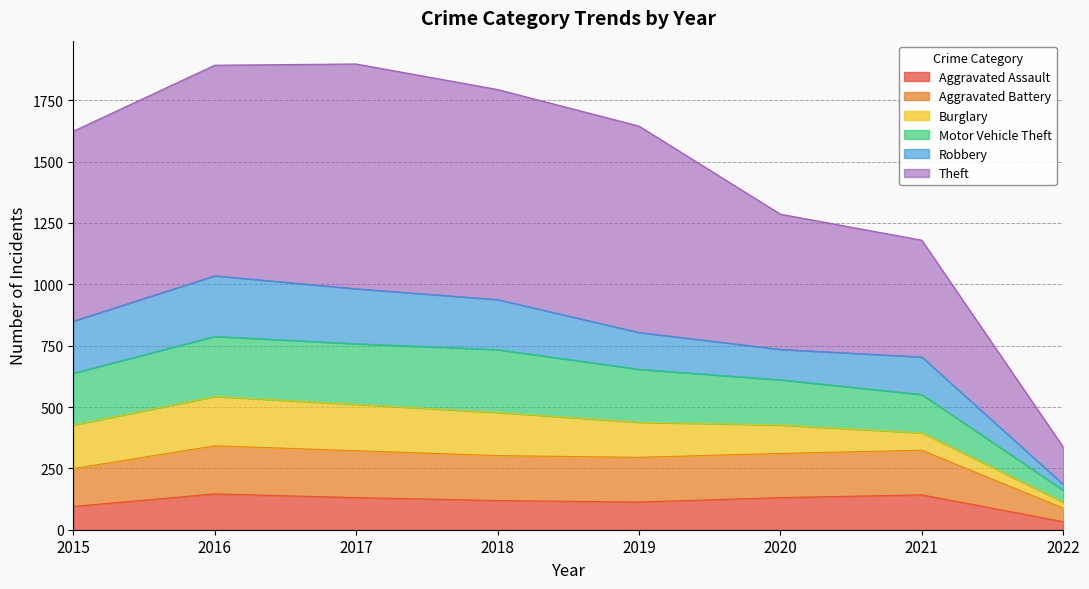

What is the approximate value of Aggravated Assault at 2019, to the nearest 50?

100